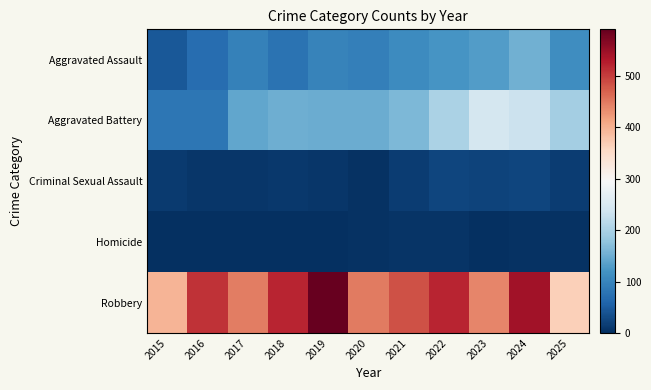

At how many categories does at least one series exceed 349?

11